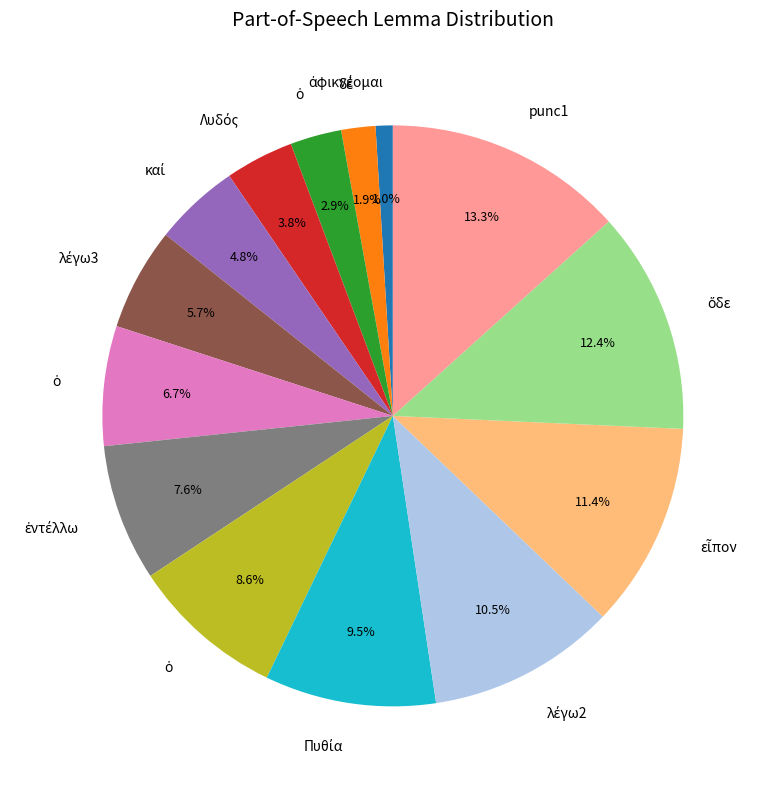

Does any single category account for the majority?

No